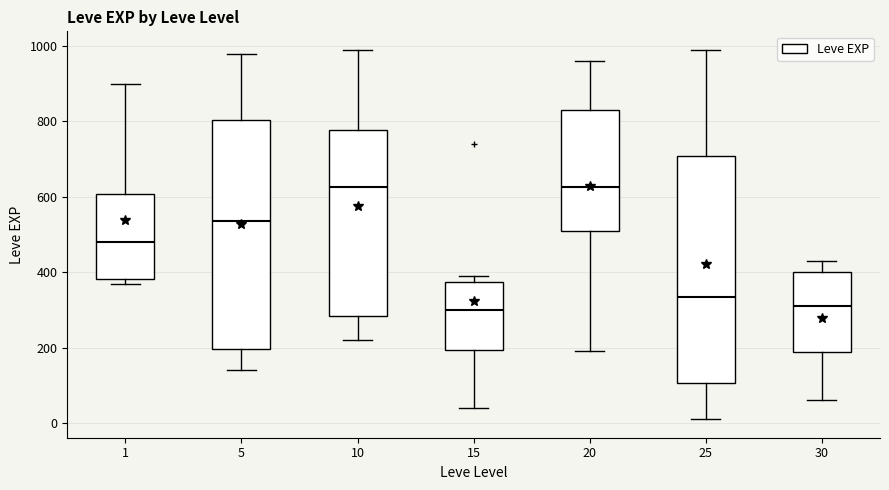

Reading left to right, read every box against the y-axis: the position of its median line, the range the box covers, and the ends of its whiskers. The values are not printed on the chart, so give them approximately, as read against the axis.

1: median 480, box 380 to 600, whiskers 380 (just below the box's lower edge) to 900
5: median 540, box 200 to 800, whiskers 140 to 980
10: median 620, box 280 to 780, whiskers 220 to 1000
15: median 300, box 200 to 380, whiskers 40 to 400
20: median 620, box 520 to 840, whiskers 200 to 960
25: median 340, box 100 to 700, whiskers 20 to 1000
30: median 320, box 180 to 400, whiskers 60 to 440